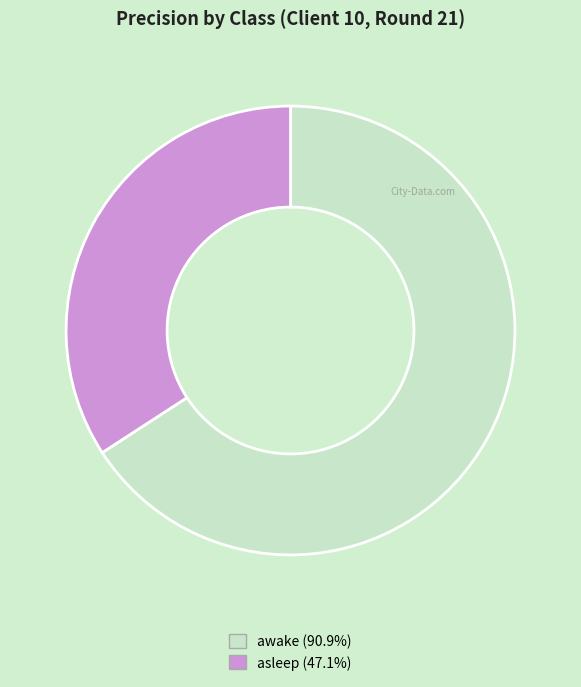

Which has a higher value, asleep or awake?

awake